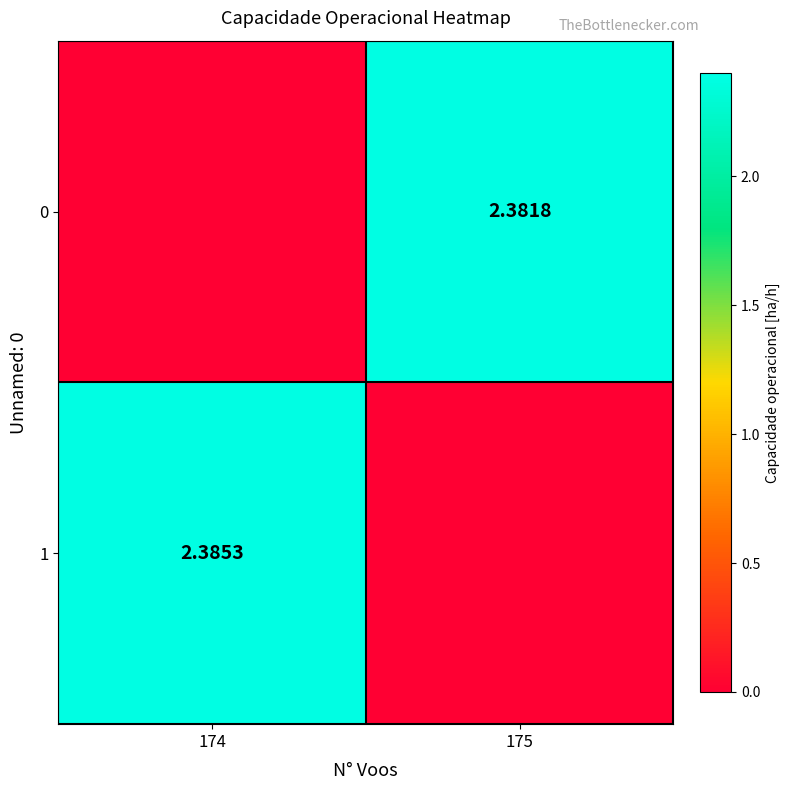

Is the value of 1 at 175 greater than the value of 0 at 175?

No